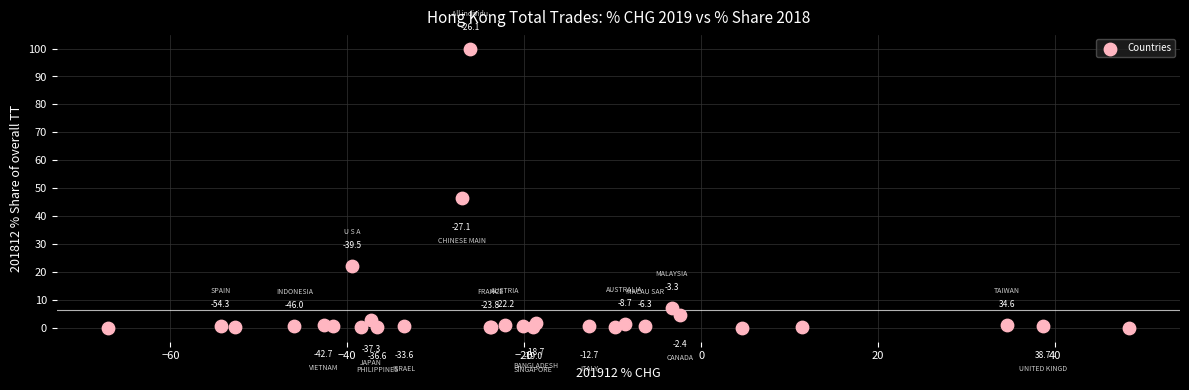

What Y value in the scatter plot is closest to 50?

46.5